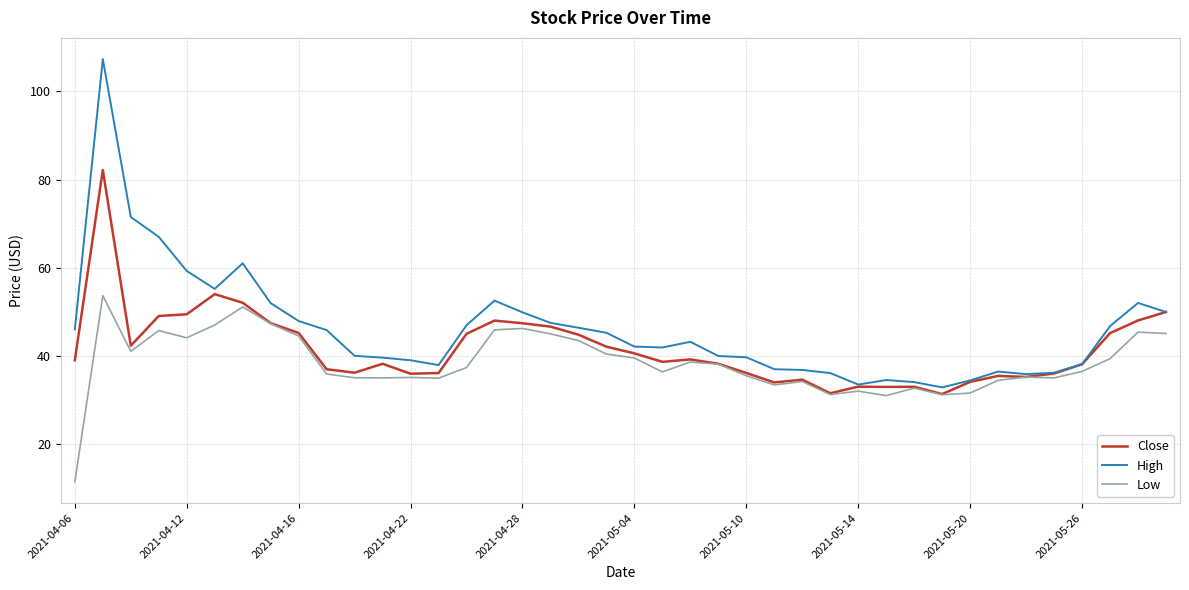

What is the average value of the Close series?

41.6